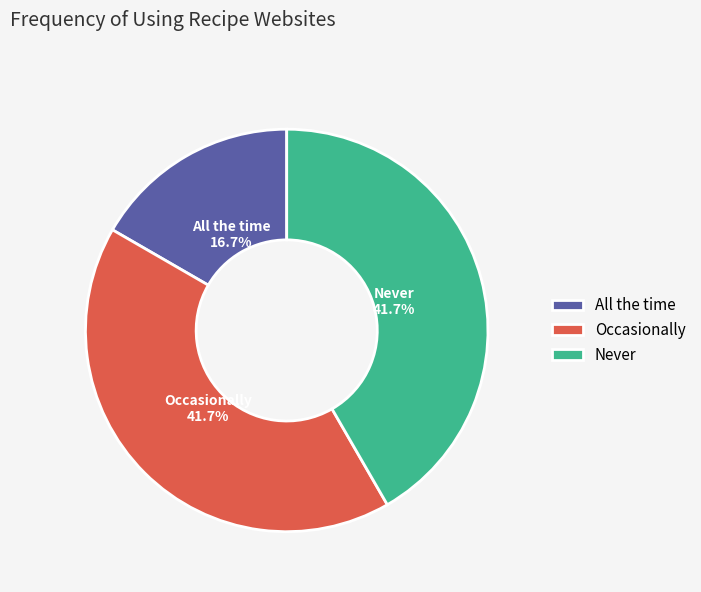

Is there a majority slice in this chart?

No